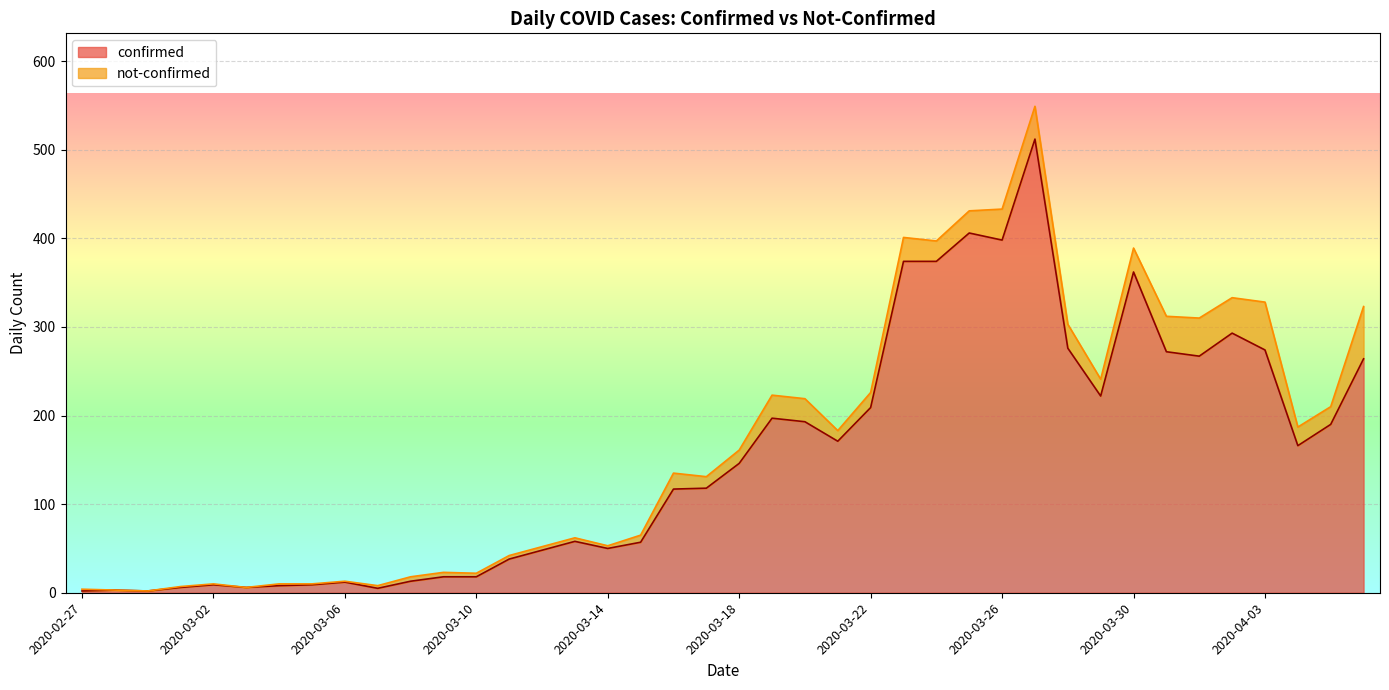

What is the change in value from 2020-03-14 to 2020-04-05?

+140